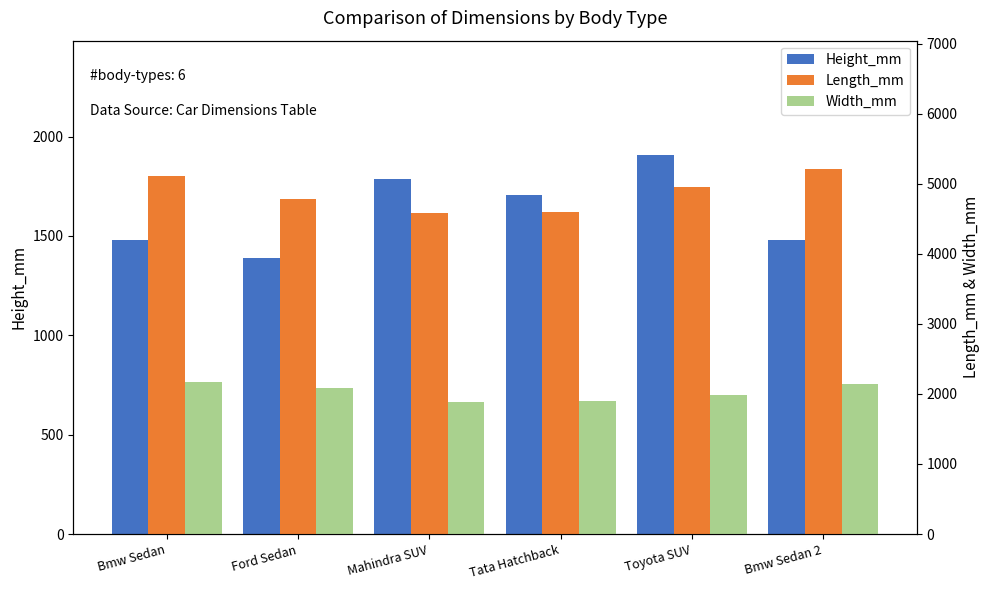

What is the label of the 2nd bar from the right?

Toyota SUV